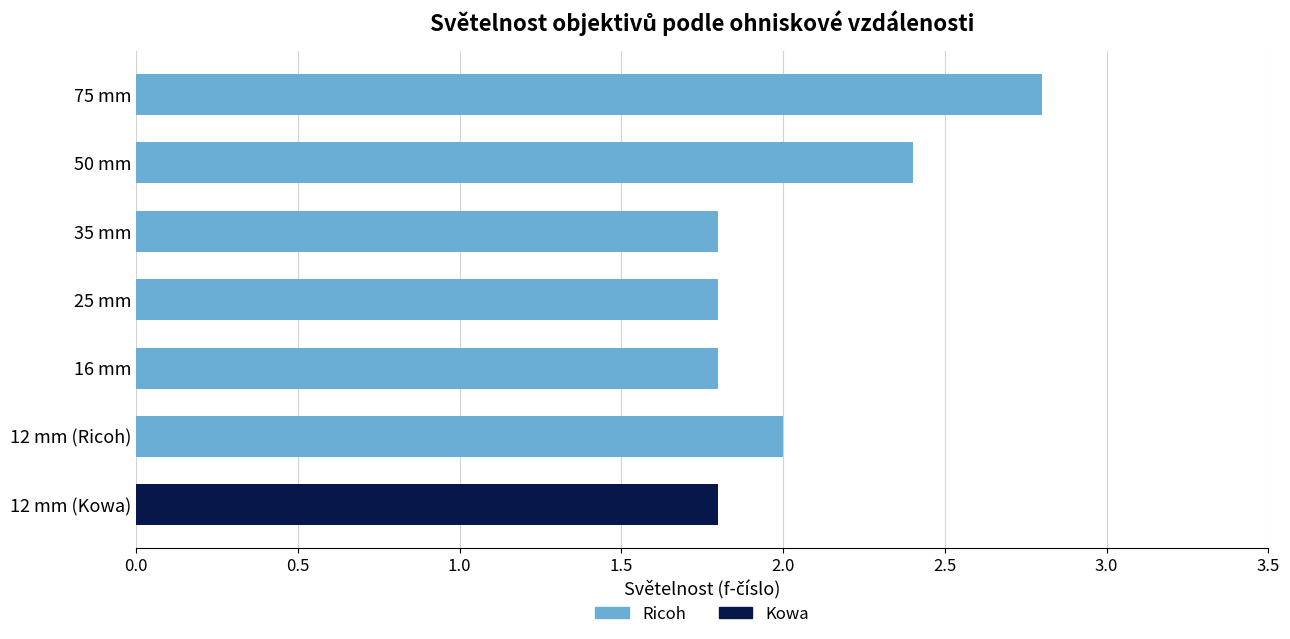

The value of Kowa at 35 mm is 0.0. True or false?

True